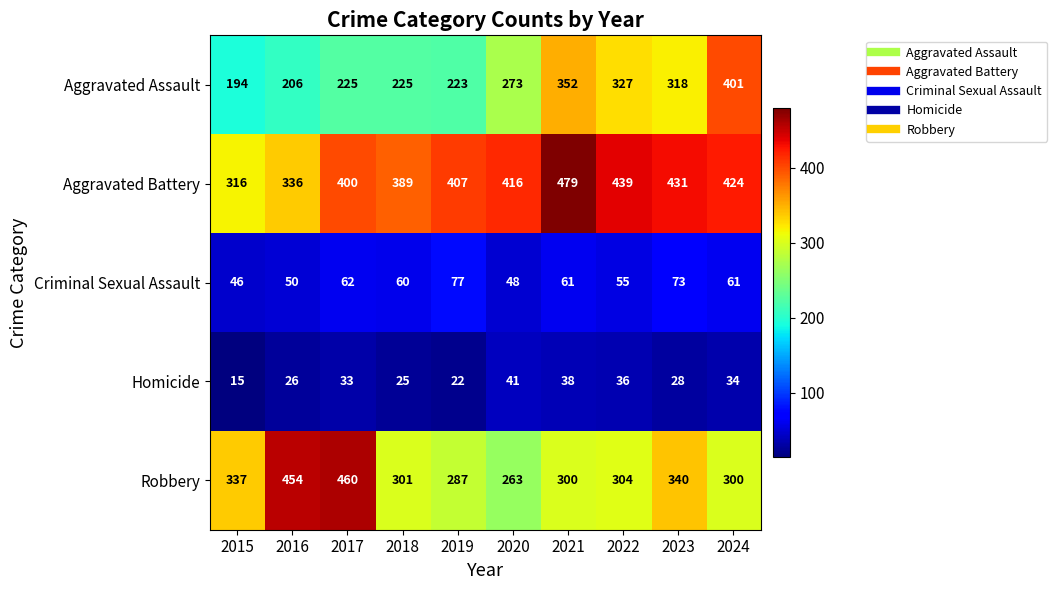

At how many categories does at least one series exceed 88?

10